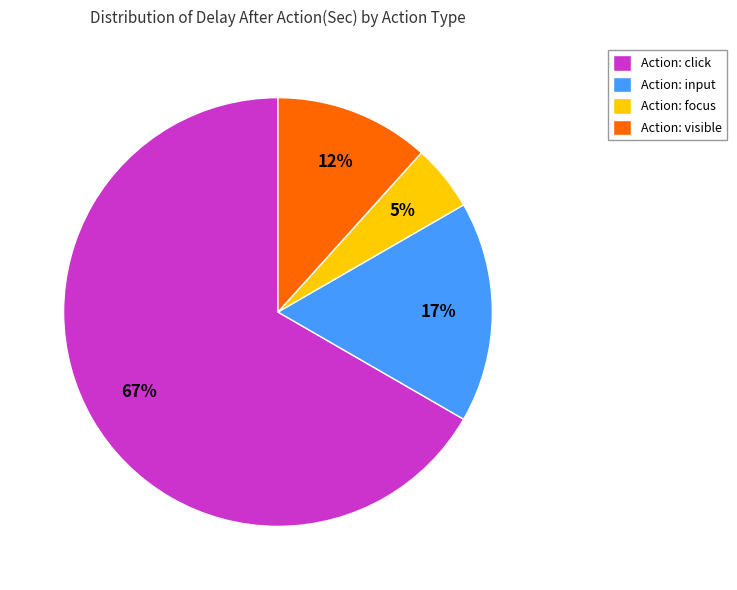

Rank the categories by value from lowest to highest.

Action: focus, Action: visible, Action: input, Action: click